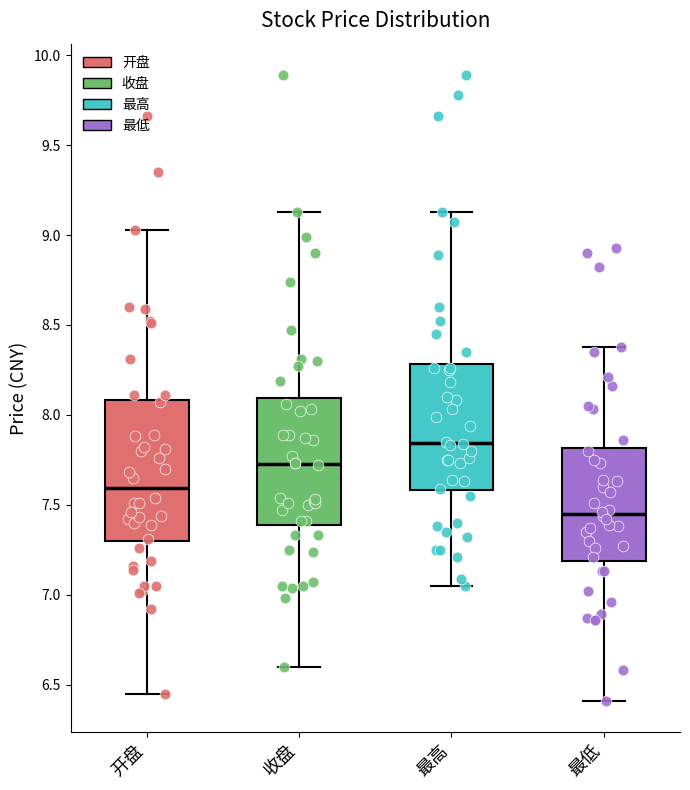

Reading left to right, transcribe this box plot: for each box, give where its median line is, the range the box spans, and where its two whiskers end, as read against the y-axis. The values are not printed on the chart, so give them approximately, as read against the axis.

开盘: median 7.60, box 7.30 to 8.10, whiskers 6.45 to 9.05
收盘: median 7.75, box 7.40 to 8.10, whiskers 6.60 to 9.15
最高: median 7.85, box 7.60 to 8.30, whiskers 7.05 to 9.15
最低: median 7.45, box 7.20 to 7.80, whiskers 6.40 to 8.40